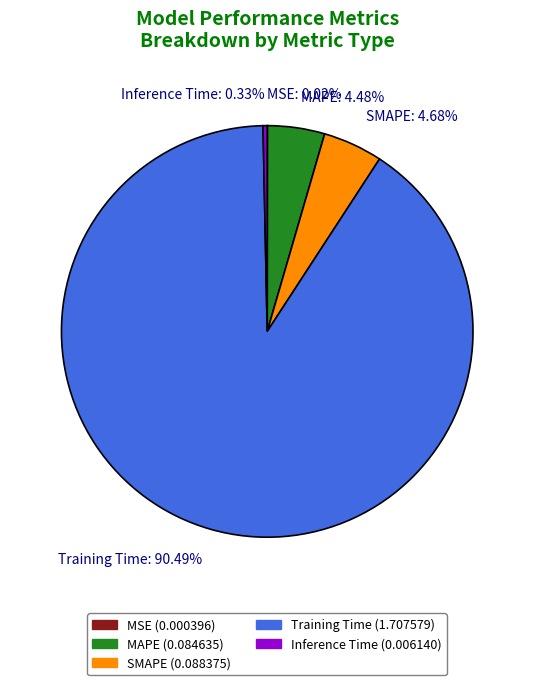

Which category accounts for the majority?

Training Time